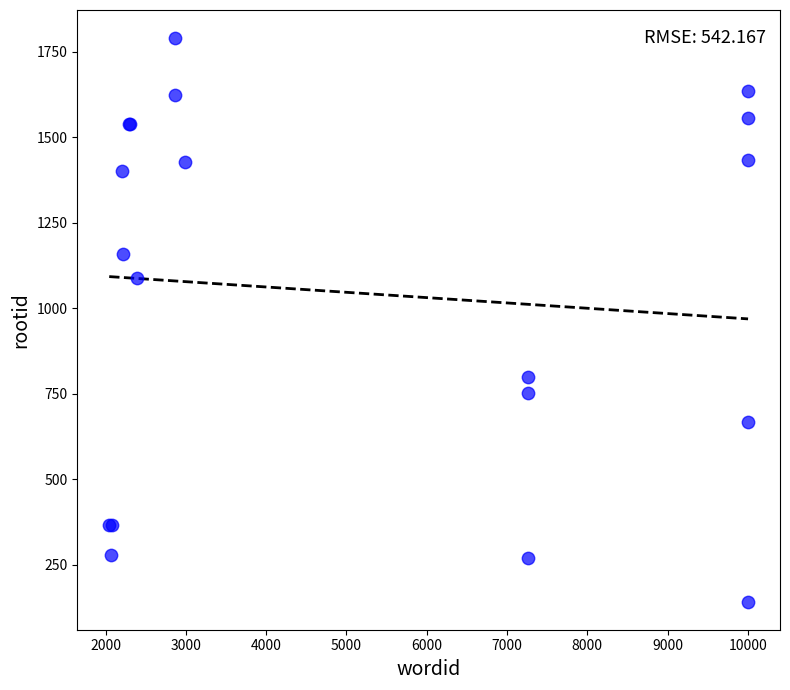

What Y value in the scatter plot is closest to 965?

1089